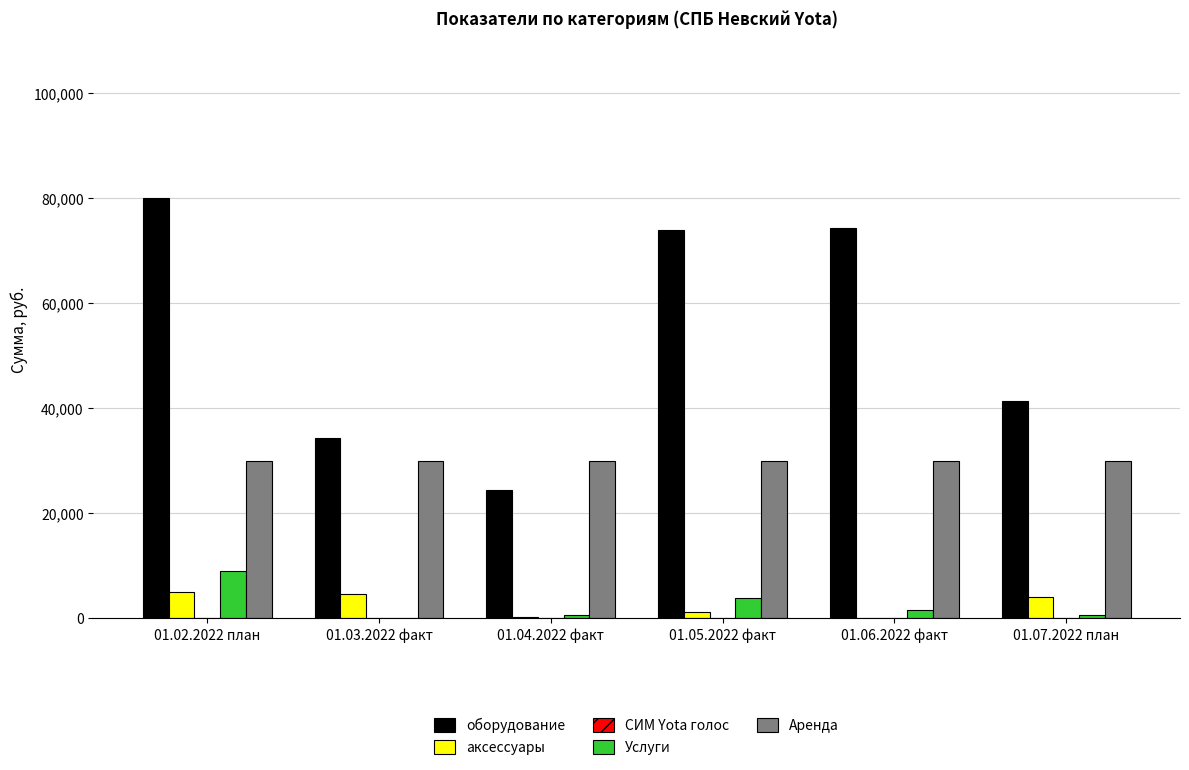

How many groups of bars are there?

6